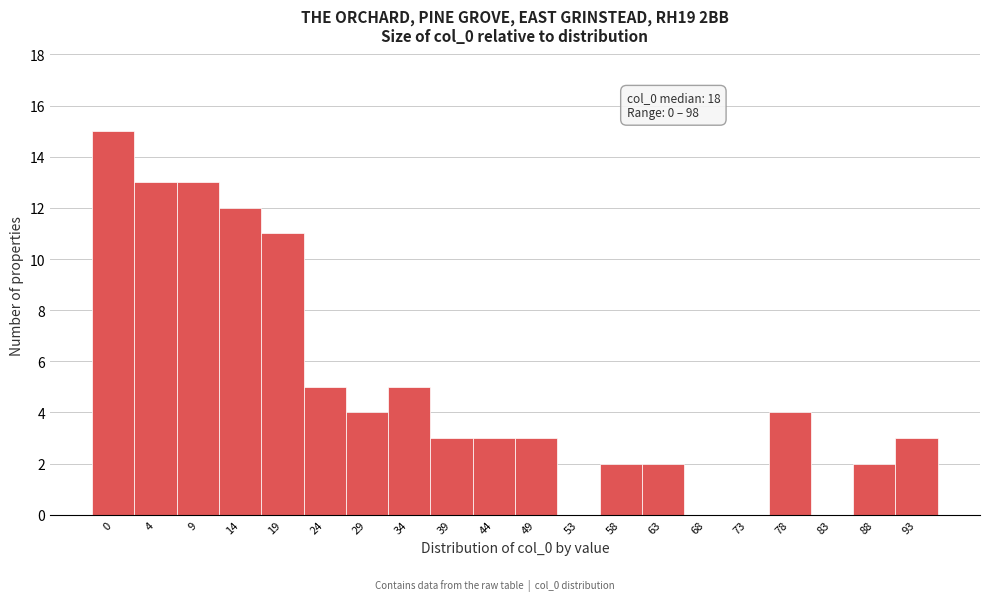

Reading left to right, transcribe all the data shown in this chart.

0=15	4=13	9=13	14=12	19=11	24=5	29=4	34=5	39=3	44=3	49=3	53=0	58=2	63=2	68=0	73=0	78=4	83=0	88=2	93=3